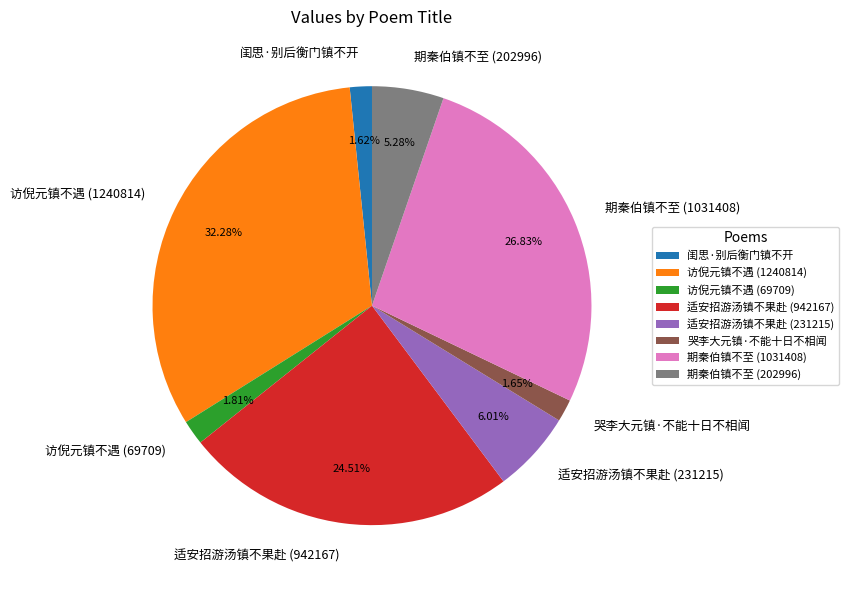

Is there a majority slice in this chart?

No